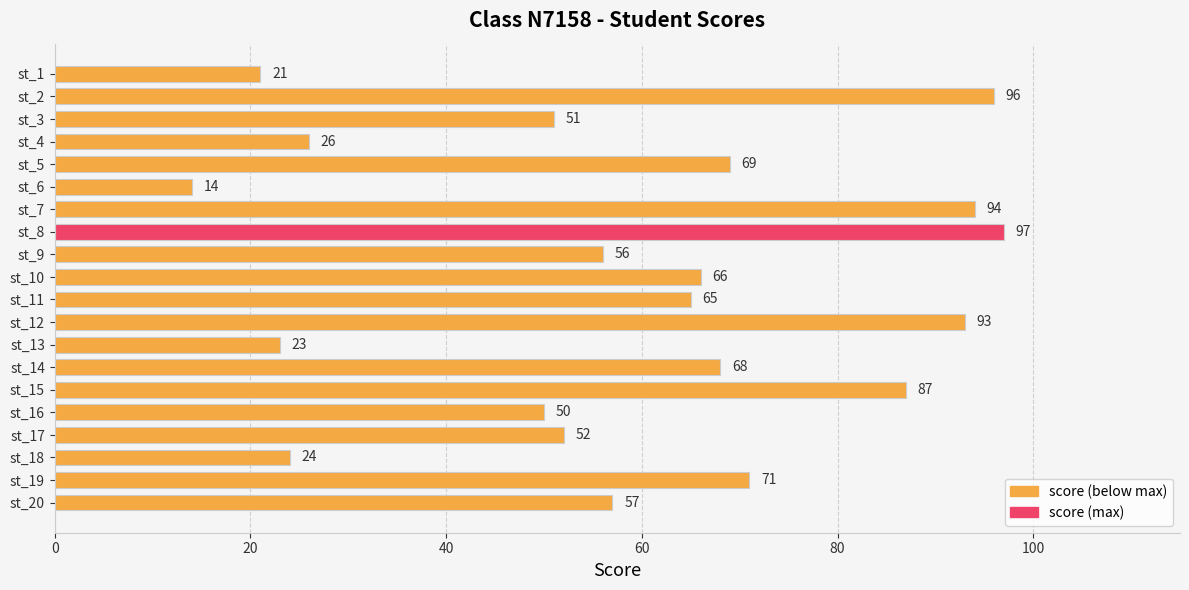

What is the greatest value displayed?

97